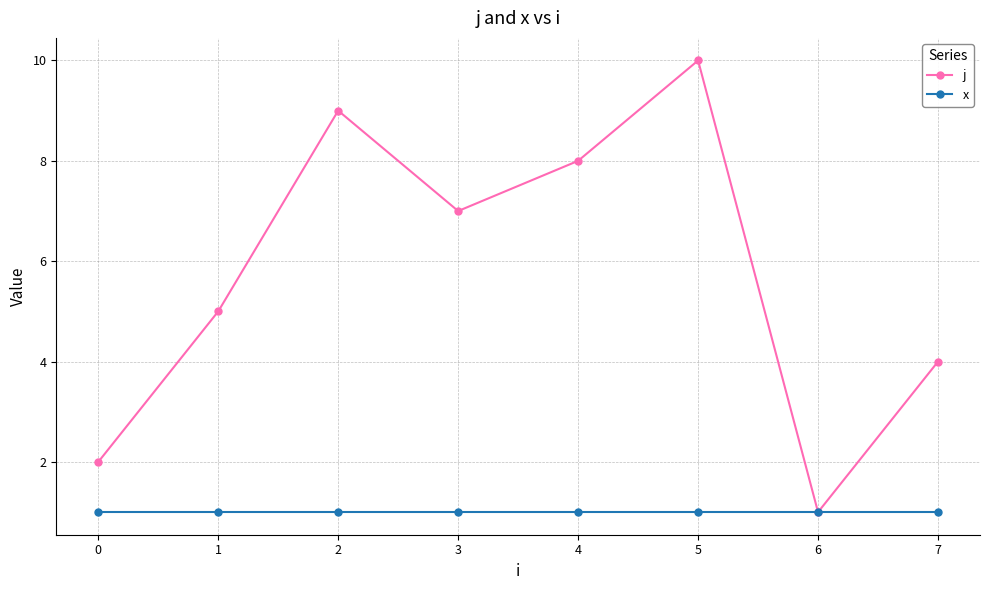

What is the difference between the highest and lowest values at 2?

8